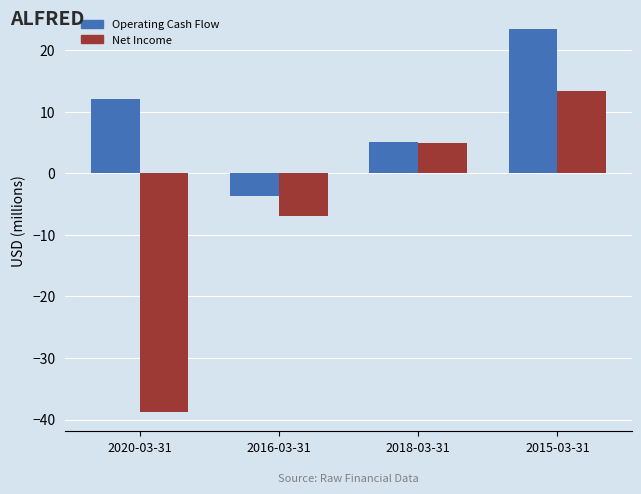

What is the lowest value of the Net Income series?

-38.8